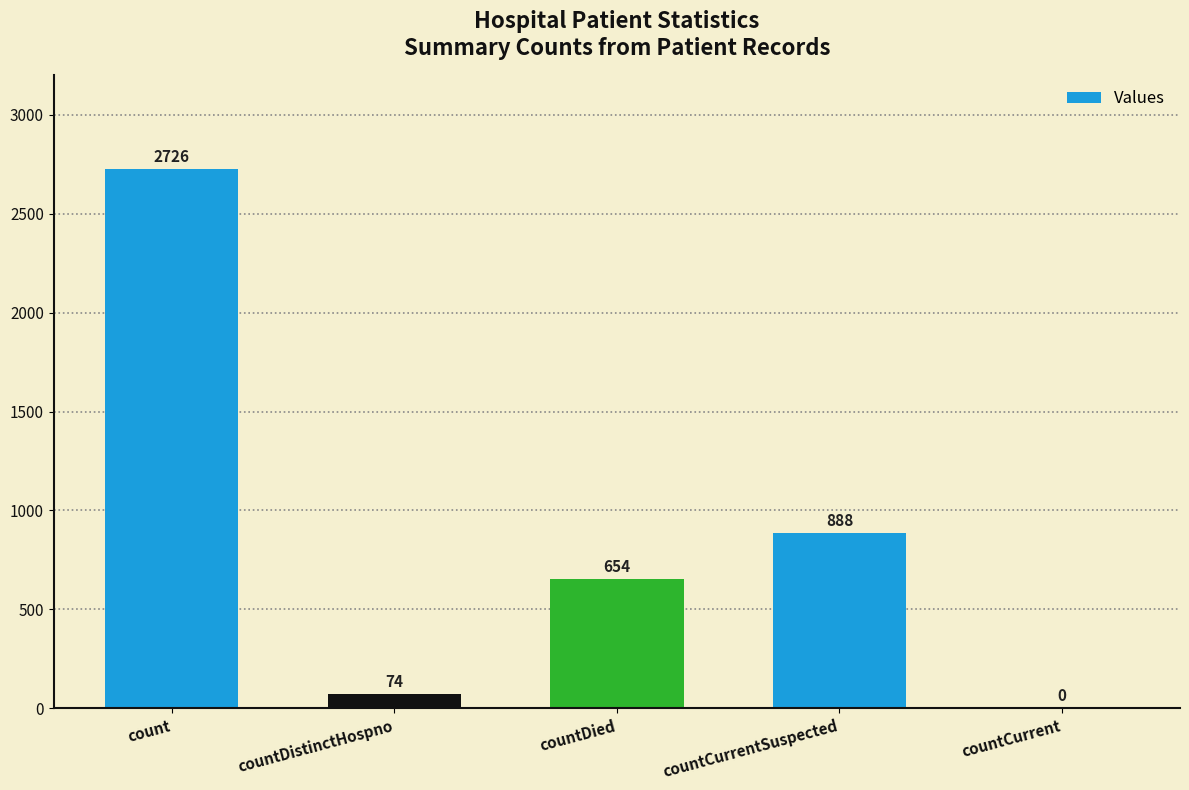

Is it true that the value at countDied is 654?

True